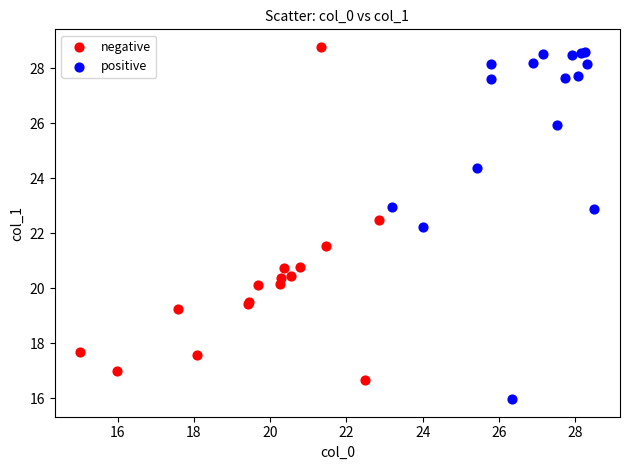

Which series reaches the minimum Y coordinate?

positive